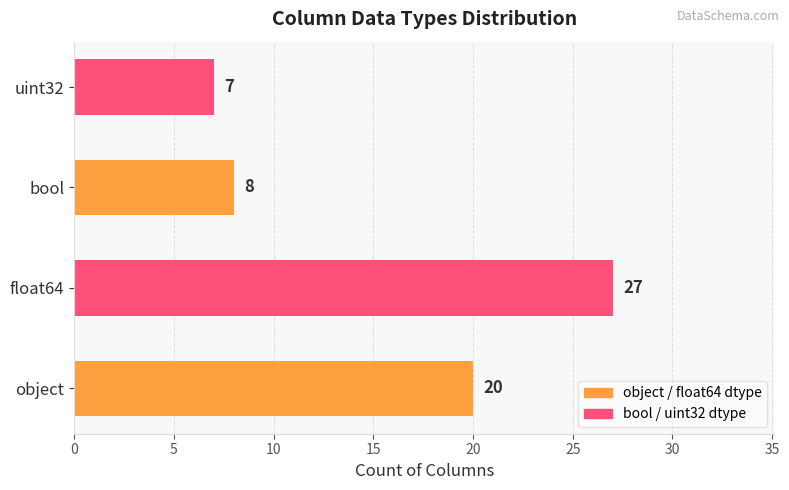

What is the change in value from object to float64?

+7